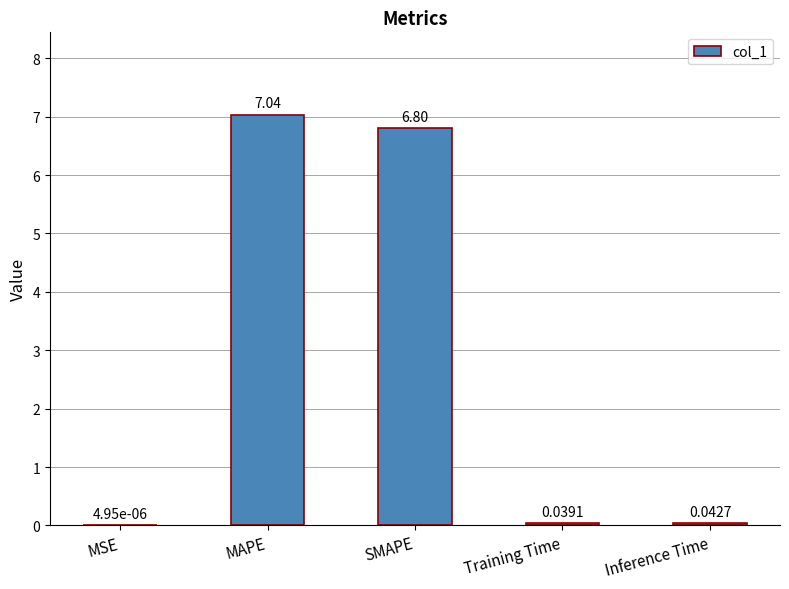

At which label is the value closest to 3?

Inference Time